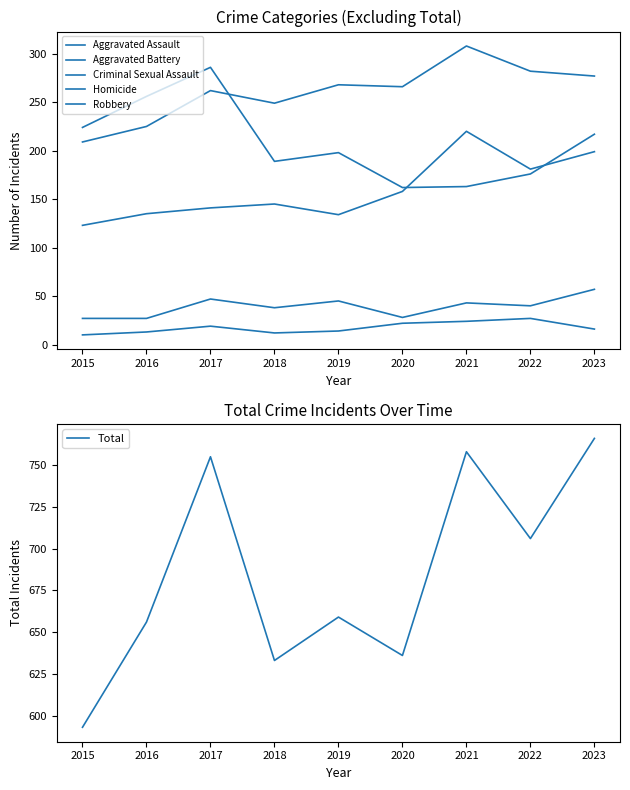

The value of Homicide at 2018 is 21. True or false?

False